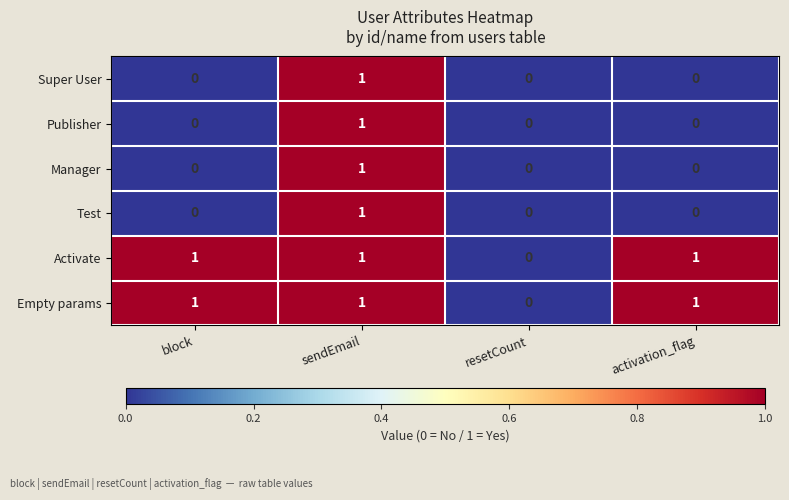

At which category is the sum across all series the highest?

sendEmail